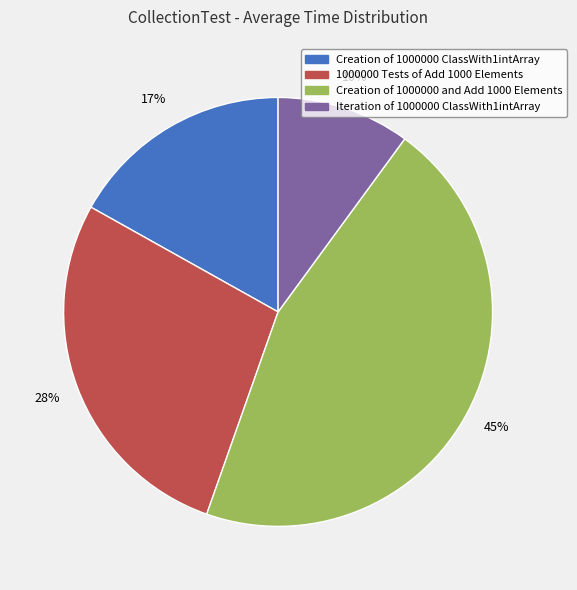

What is the ratio of the value at Creation of 1000000 ClassWith1intArray to the value at Iteration of 1000000 ClassWith1intArray?

1.7